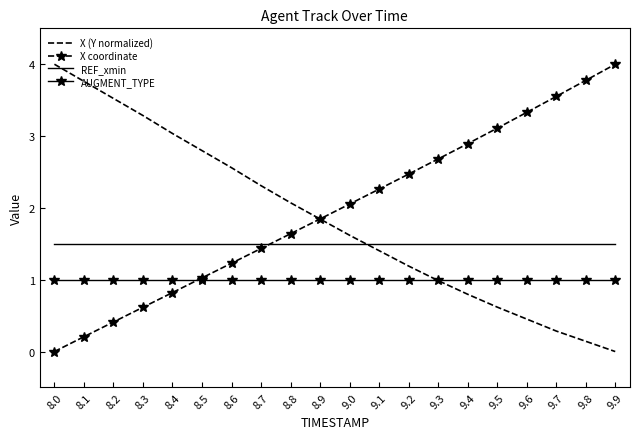

True or false: X coordinate has more than 0 points higher than both neighbors.

False